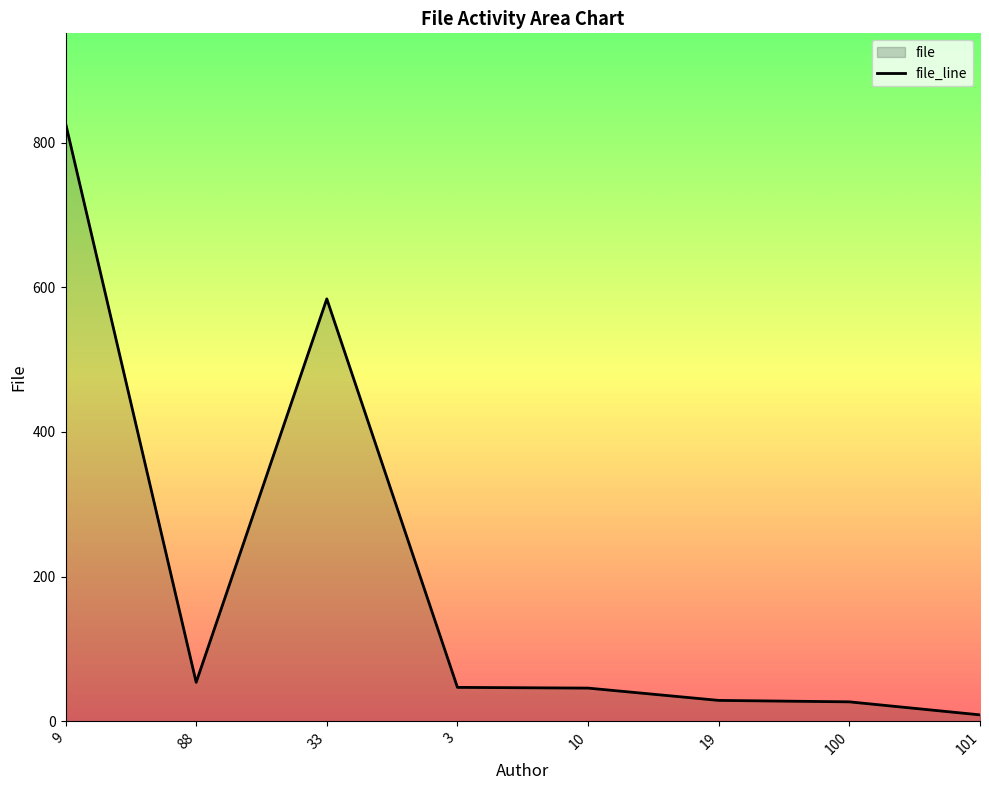

What is the label of the 7th point from the left?

100